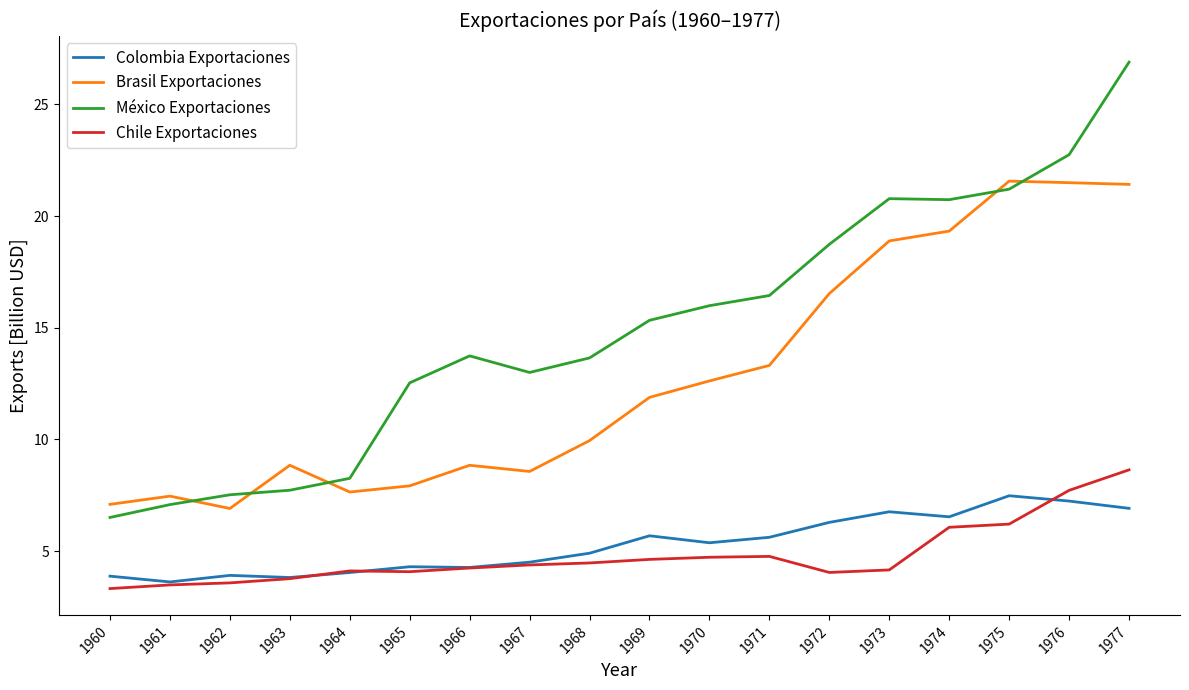

True or false: Brasil Exportaciones and Chile Exportaciones cross at least once.

False